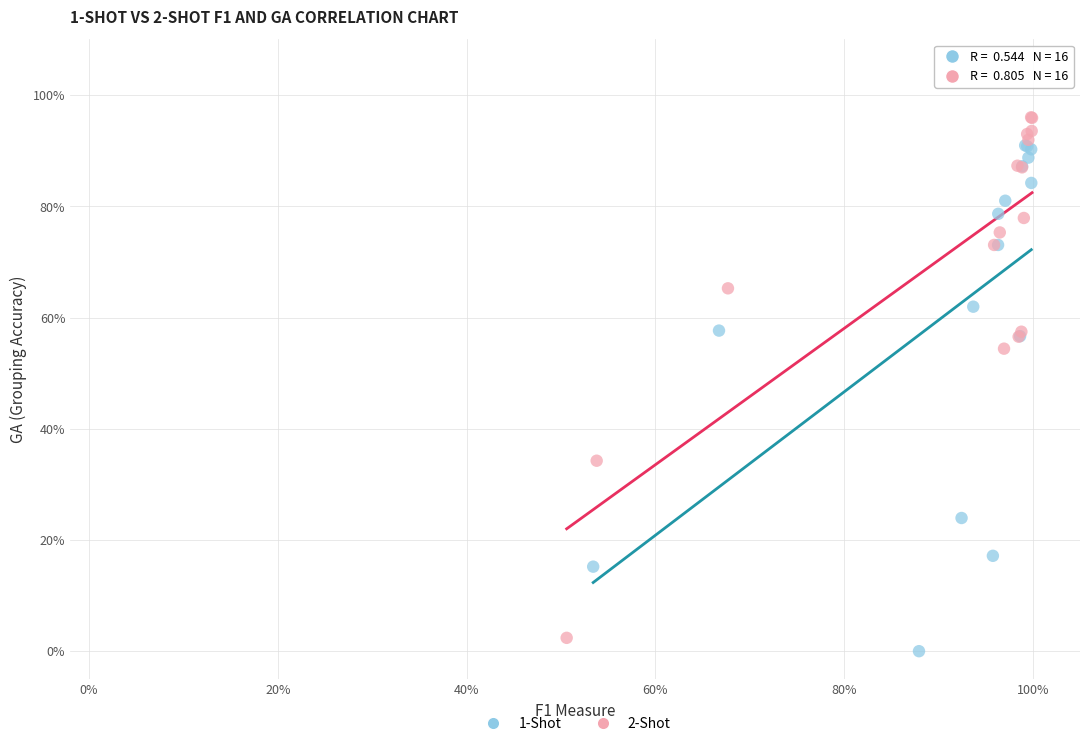

Which series contains the highest Y value?

2-Shot